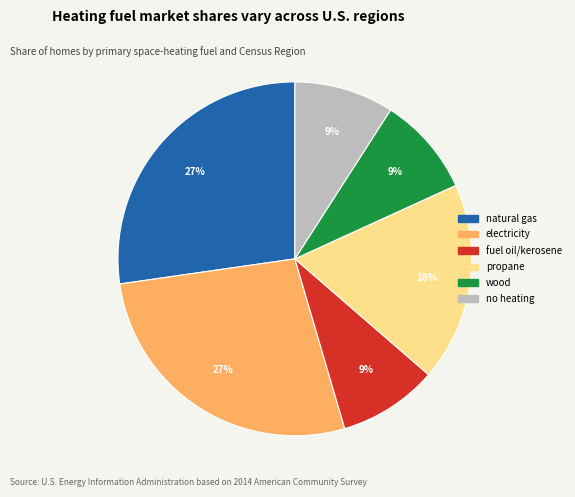

To the nearest percent, what is the average slice percentage?

17%